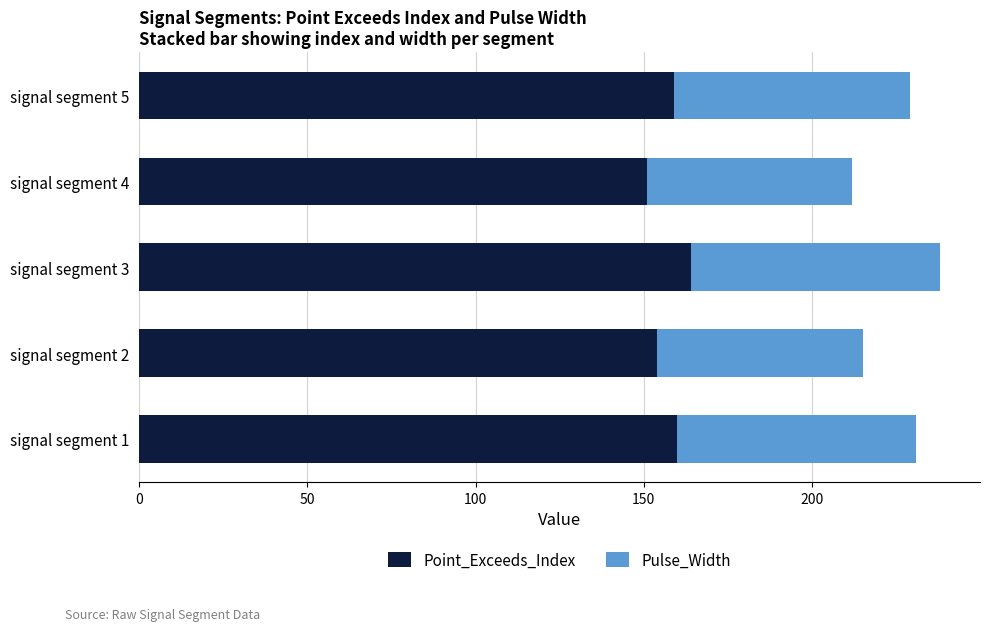

What is the total value across all series at signal segment 4?

212